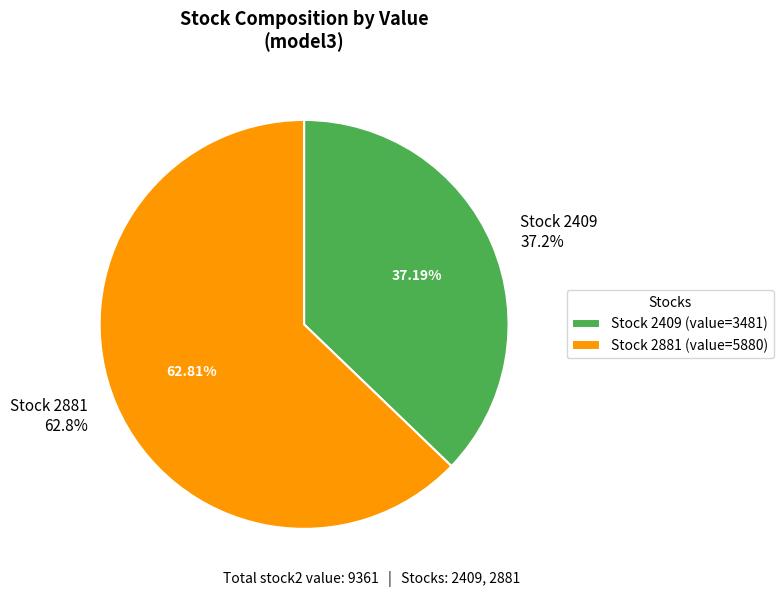

To the nearest percent, what is the combined percentage of 2409 and 2881?

100%